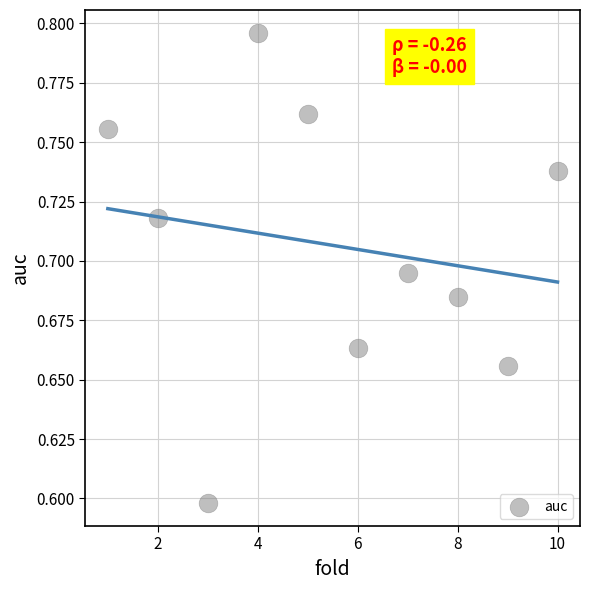

What is the range of X values (max minus min)?

9.0